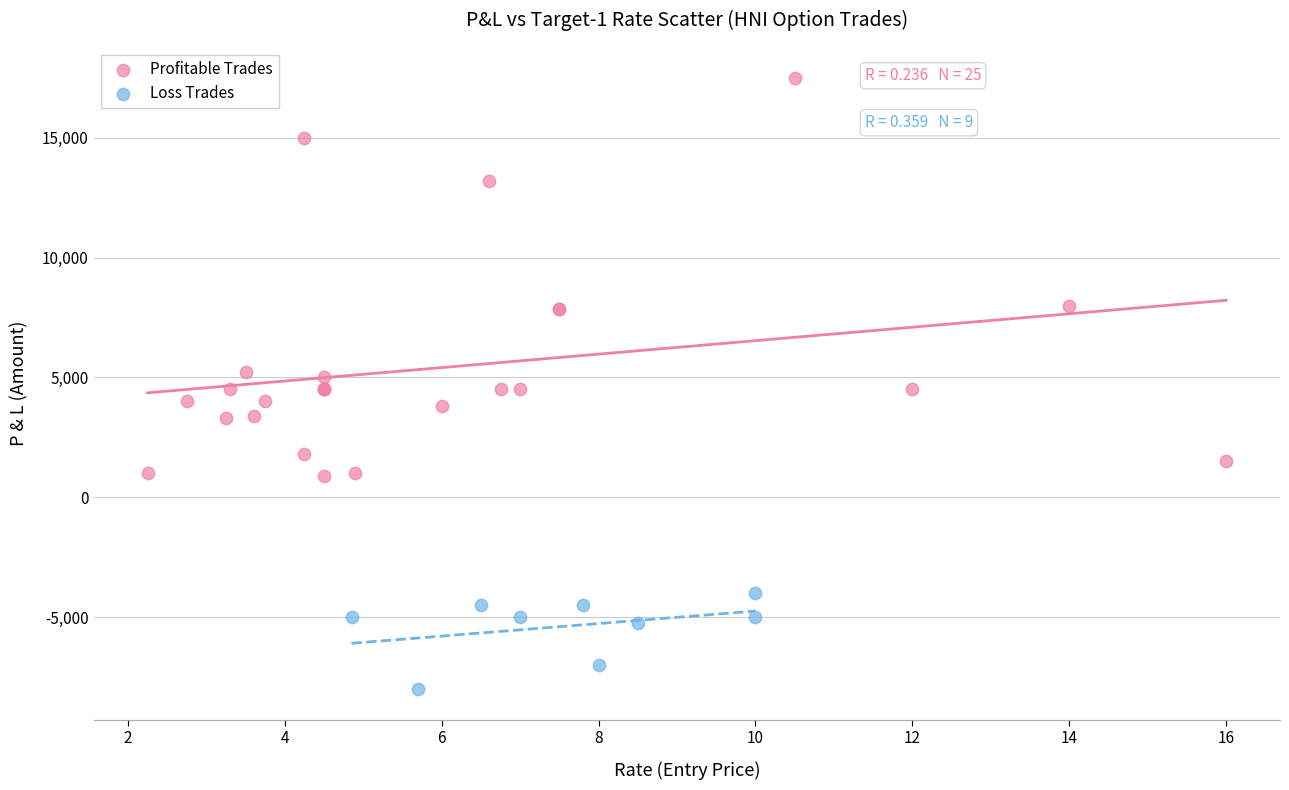

Which series reaches the maximum Y coordinate?

Profitable Trades